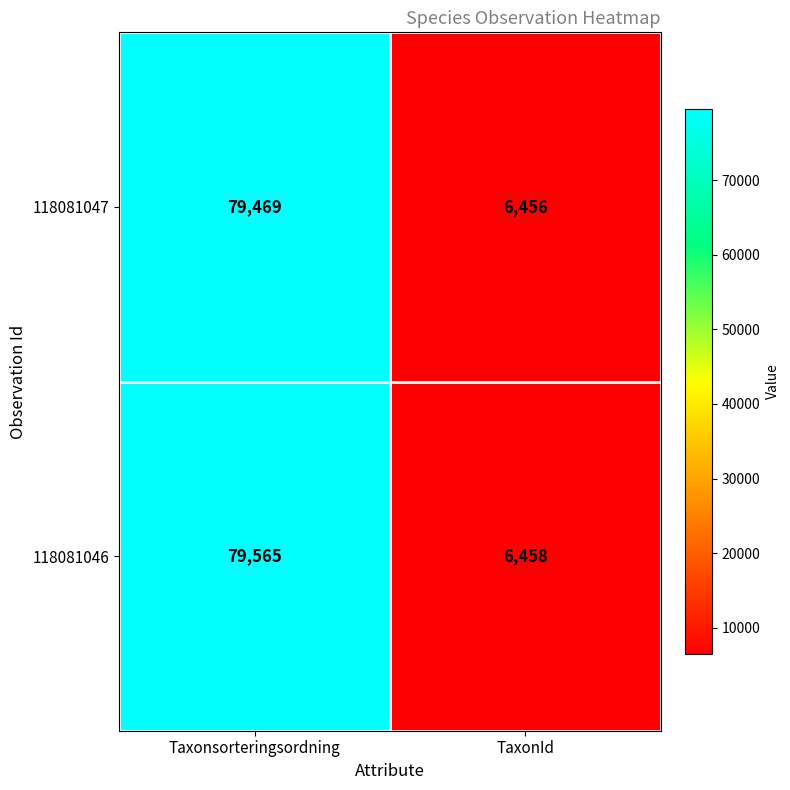

The value of 118081046 at TaxonId is 6458. True or false?

True